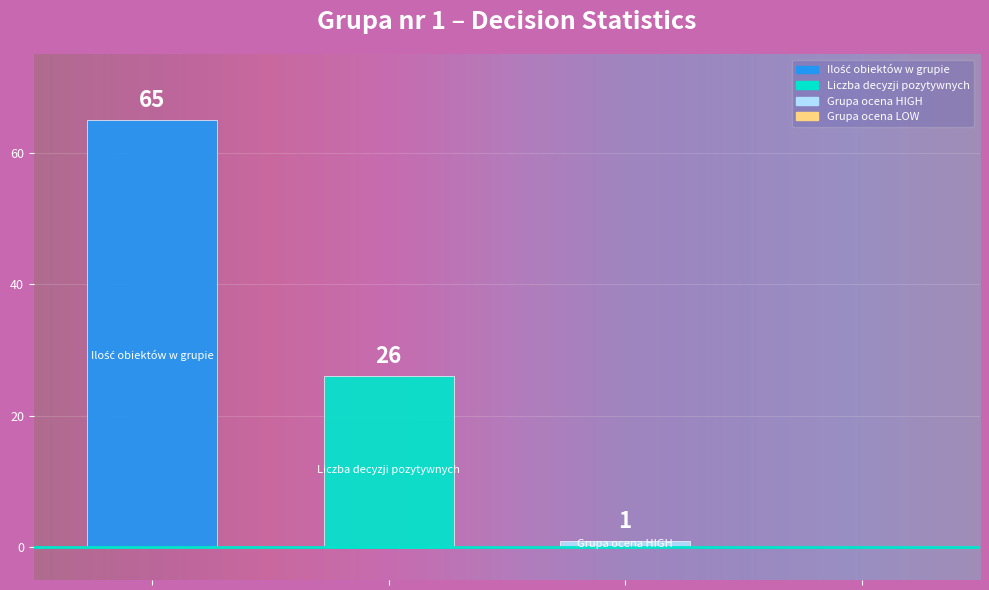

What is the label of the 2nd bar from the right?

Grupa ocena HIGH